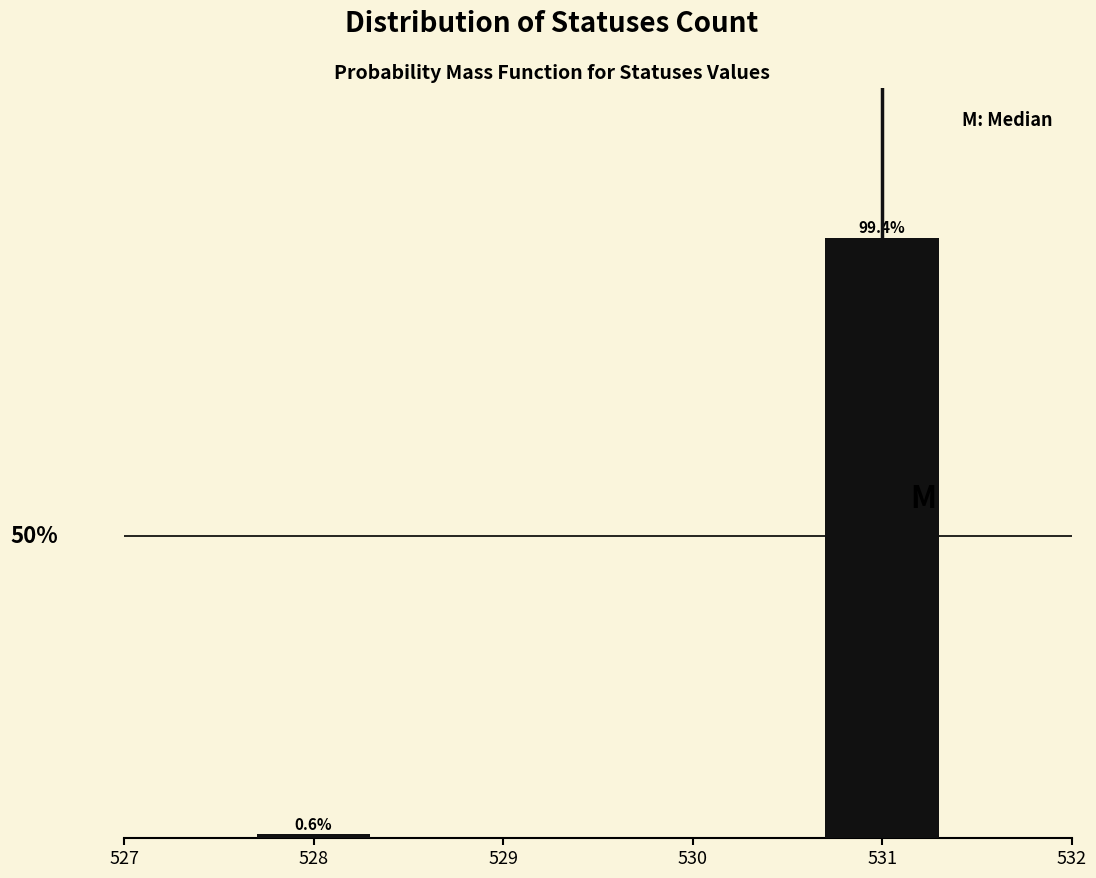

Rank the categories by value from lowest to highest.

528, 531